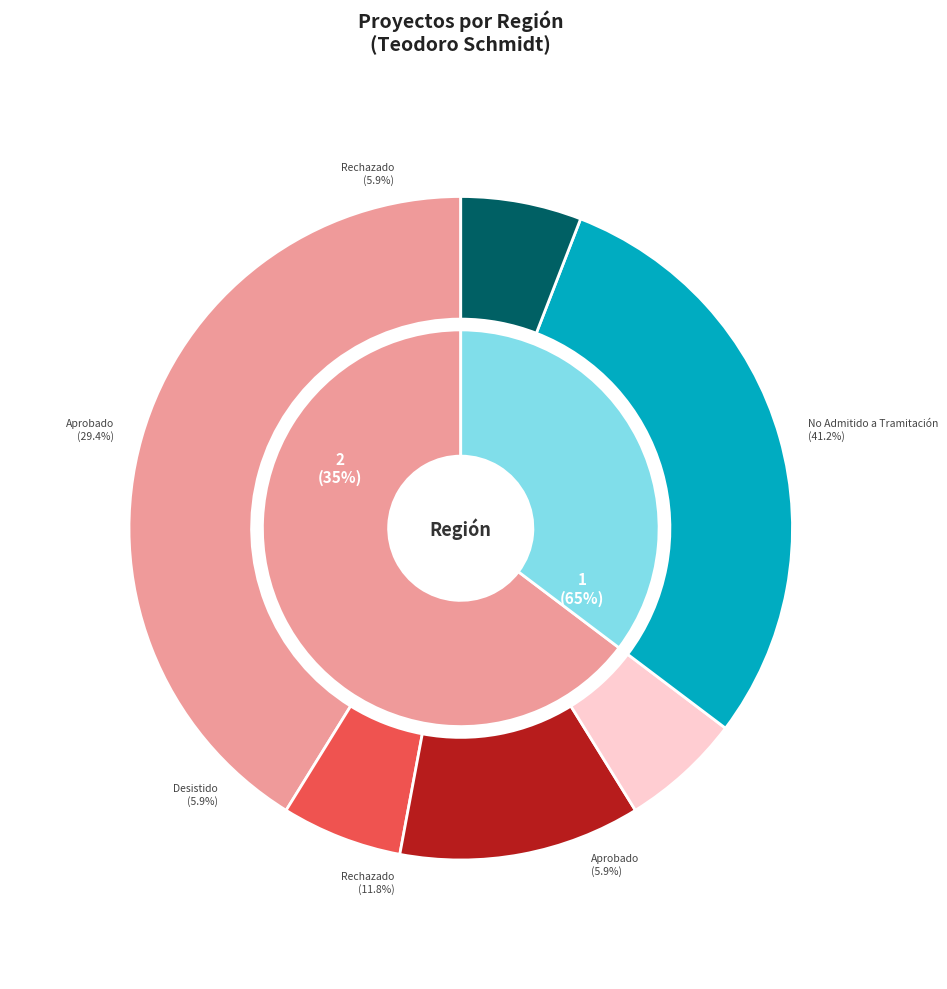

Is there a majority slice in this chart?

Yes